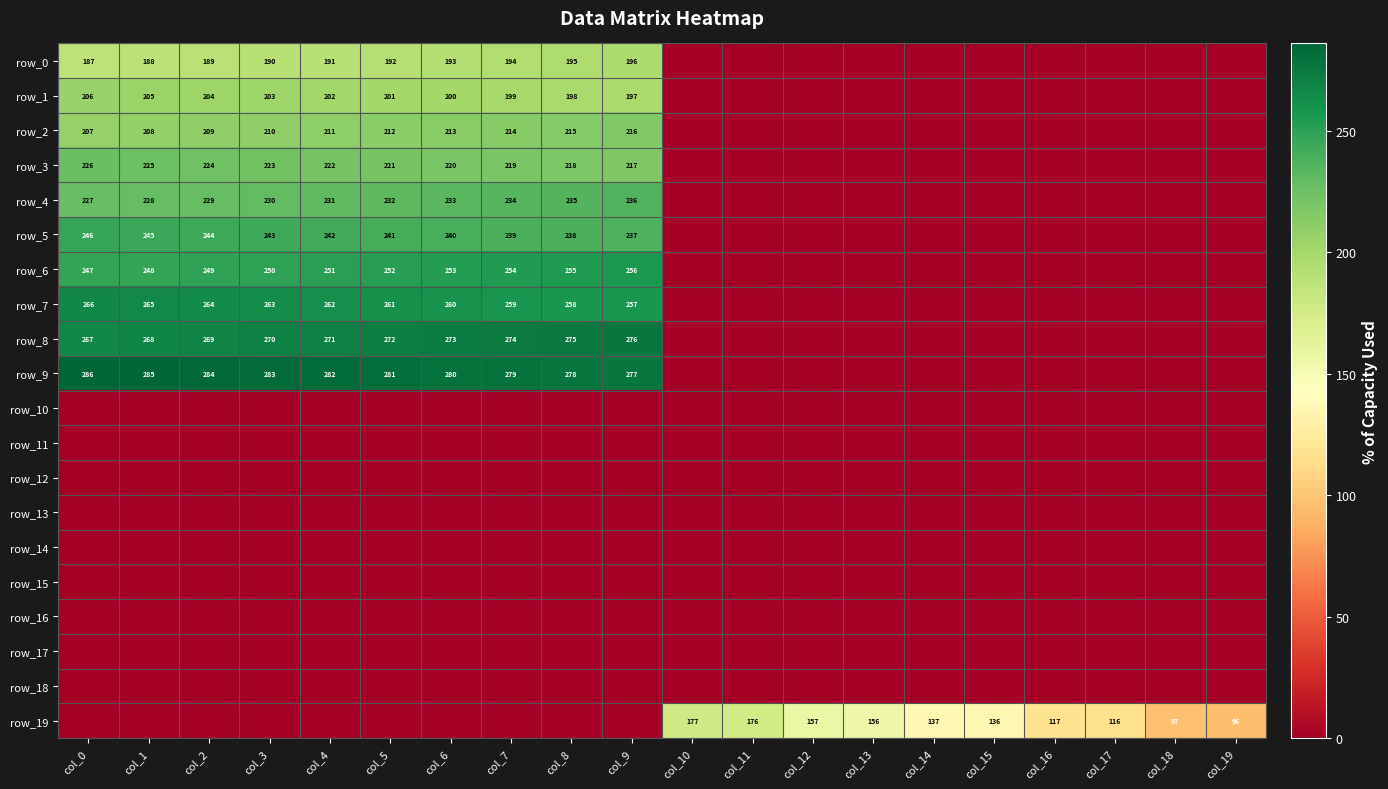

How many series are shown in this chart?

20